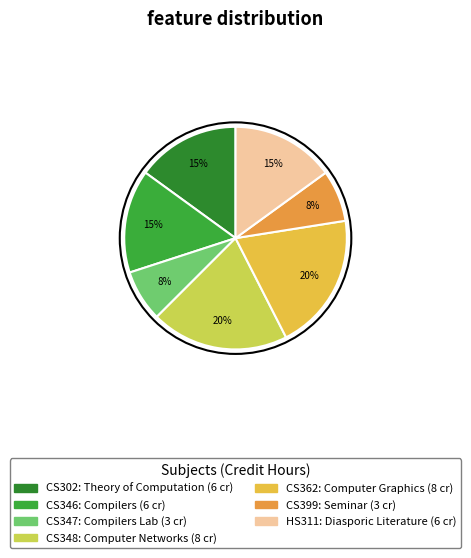

To the nearest percent, what percentage of the pie is CS399?

8%